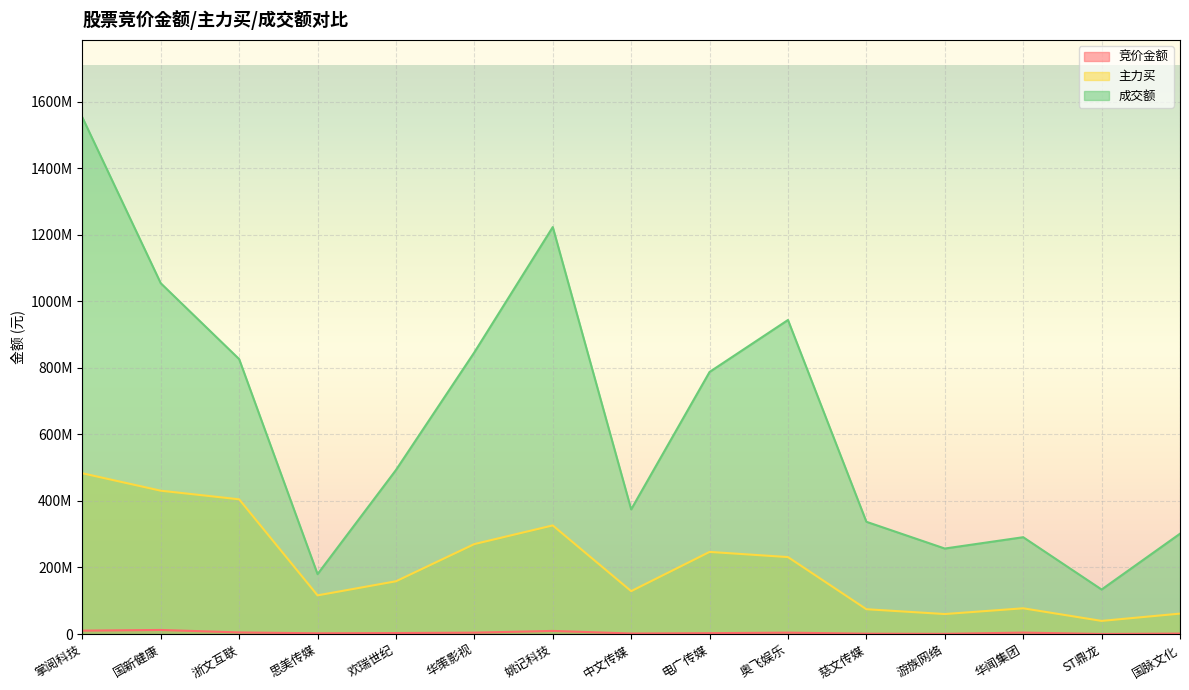

Rank the series by their maximum value, from lowest to highest.

竞价金额, 主力买, 成交额